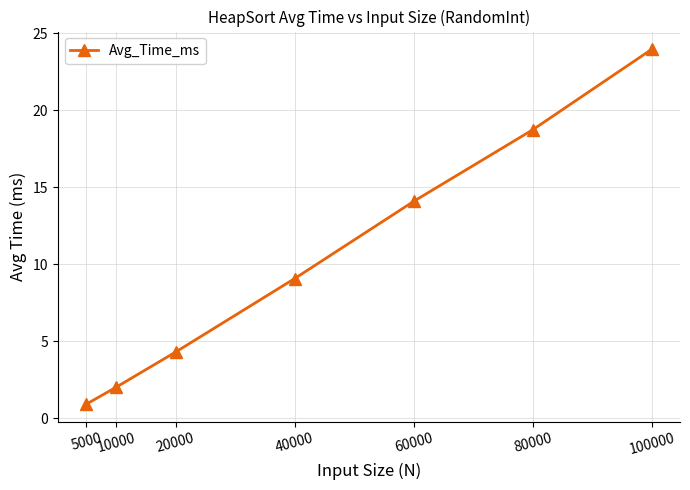

What is the smallest value displayed?

0.9